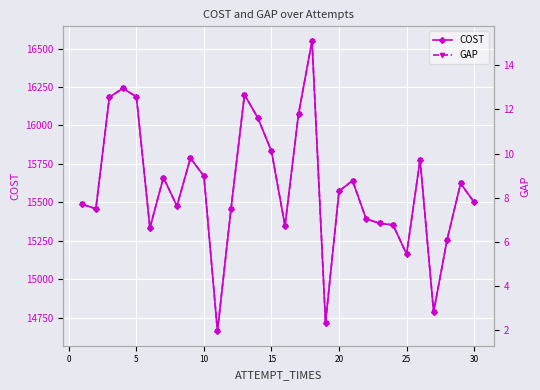

True or false: COST and GAP cross at least once.

False